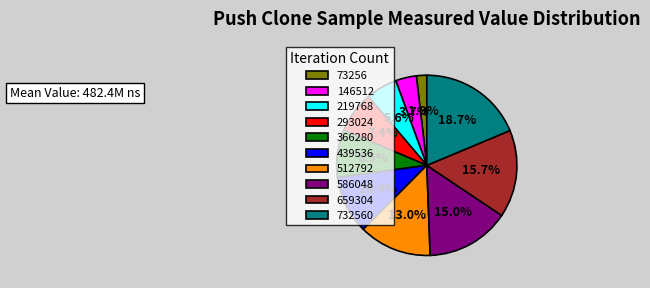

Is there any slice that represents more than half of the pie?

No